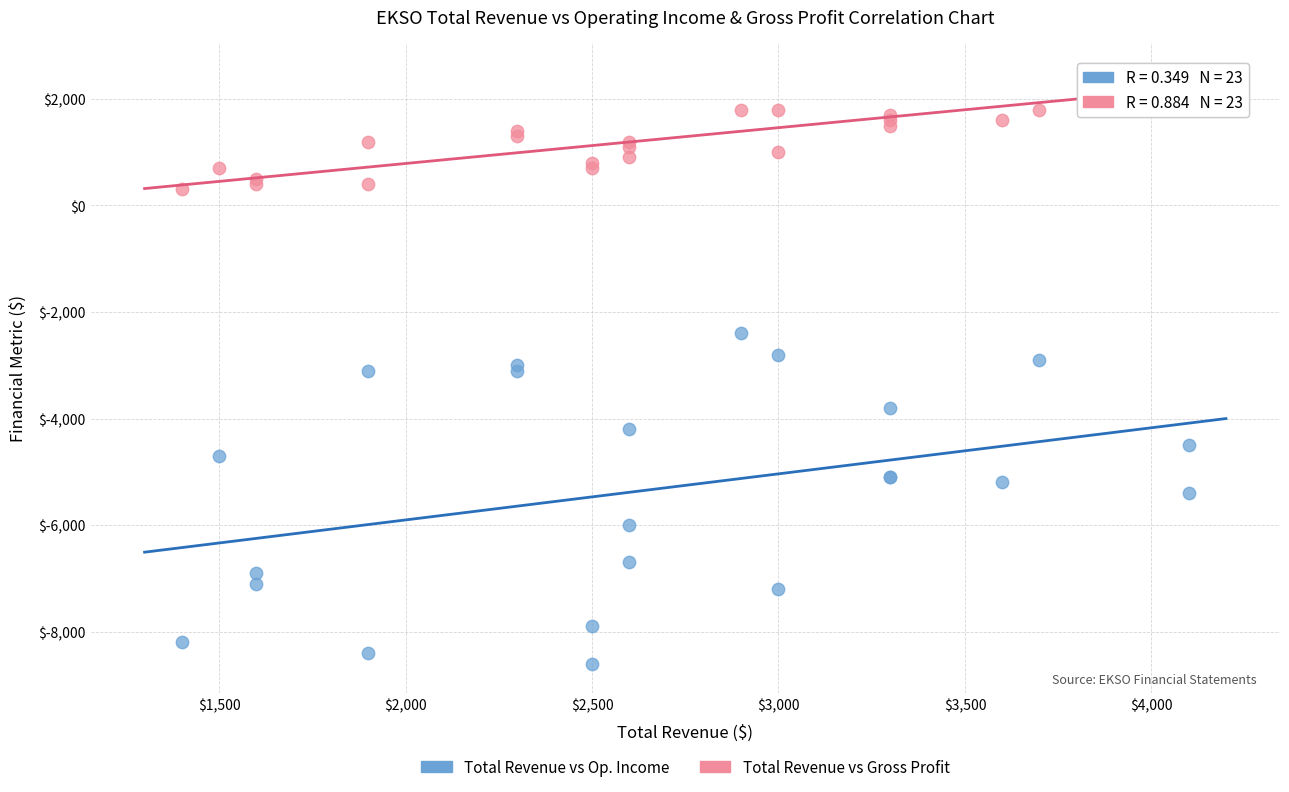

Which series reaches the minimum Y coordinate?

Total Revenue vs Op. Income